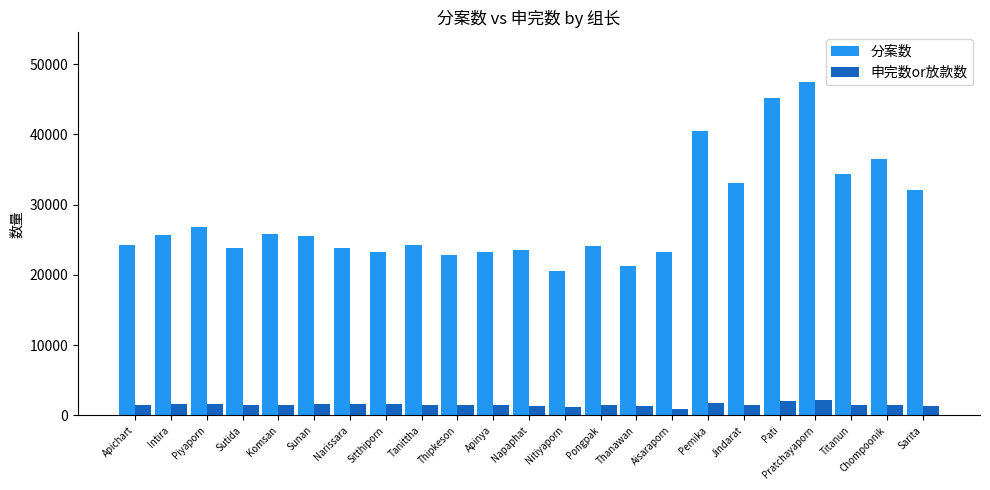

The value of 申完数or放款数 at Sarita is 1384. True or false?

True